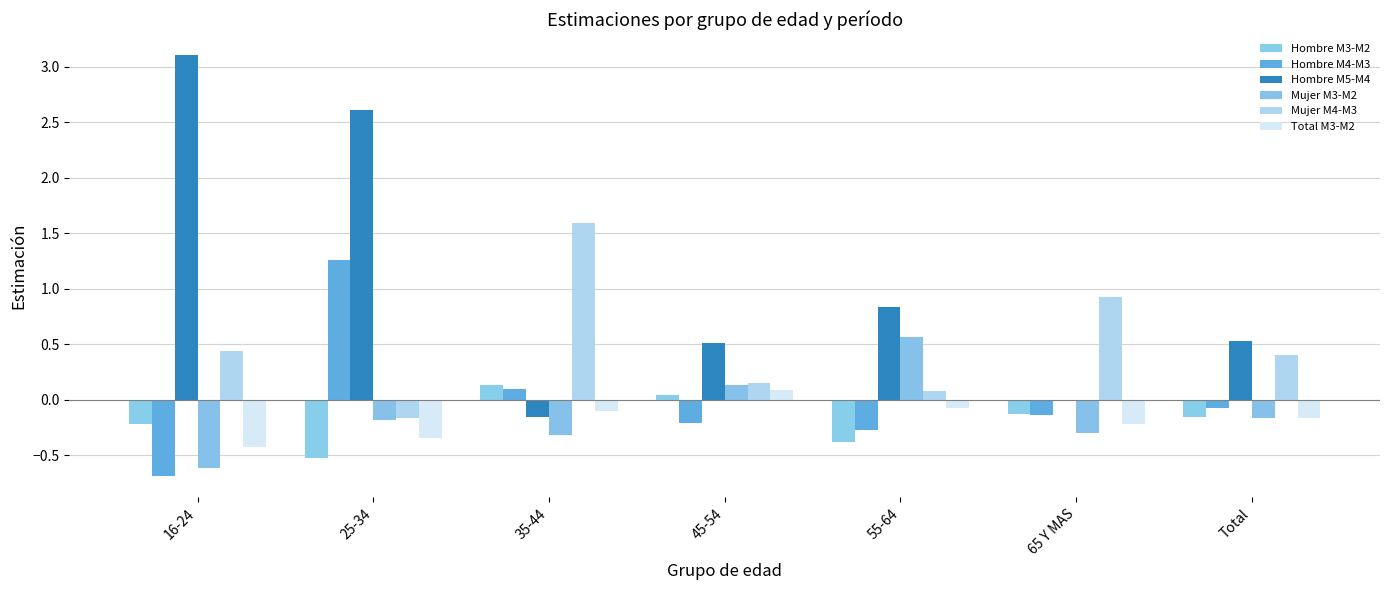

What is the maximum value for Hombre M3-M2?

0.1